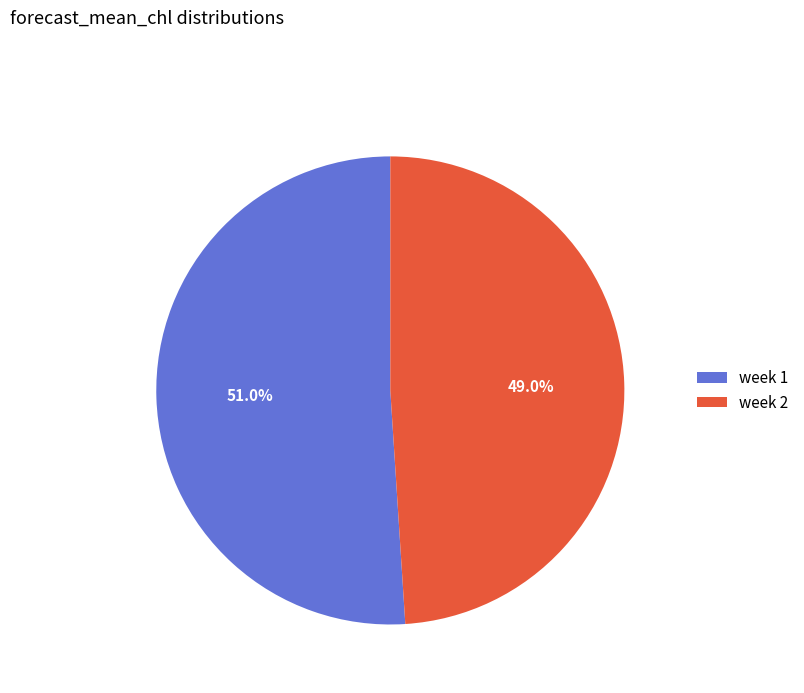

Rank the categories by value from lowest to highest.

week 2, week 1